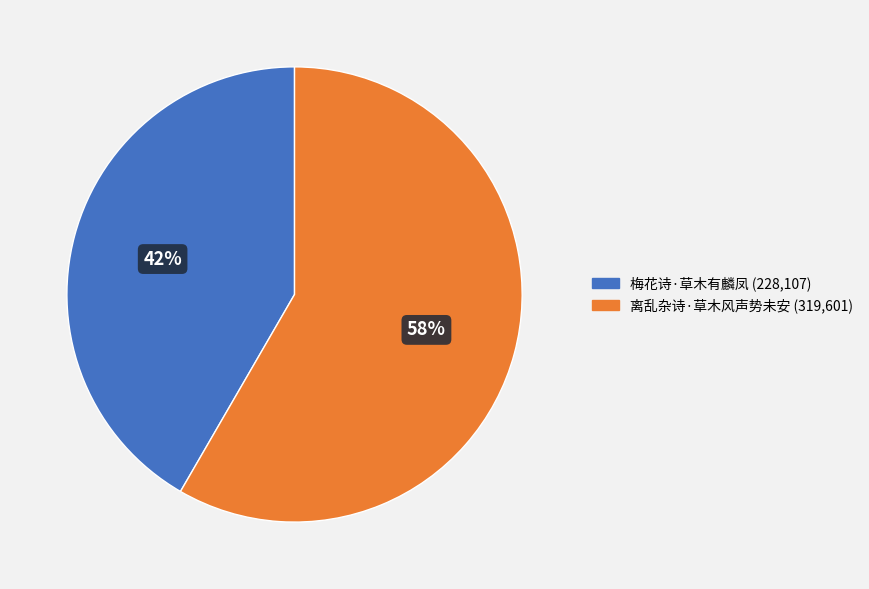

Which category has the biggest portion of the pie?

离乱杂诗·草木风声势未安